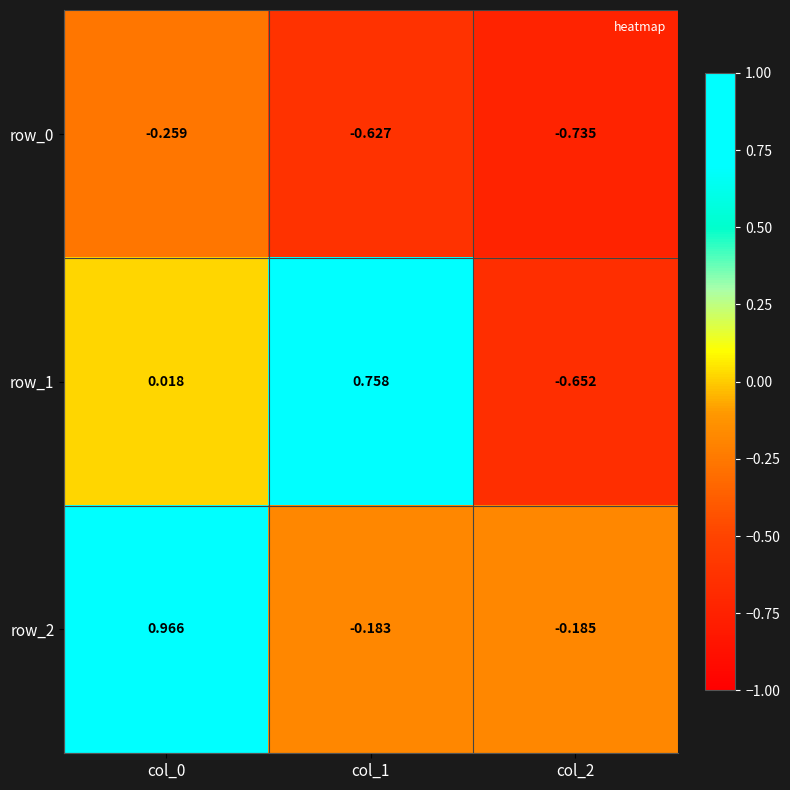

Is the value of row_0 at col_0 greater than the value of row_2 at col_0?

No